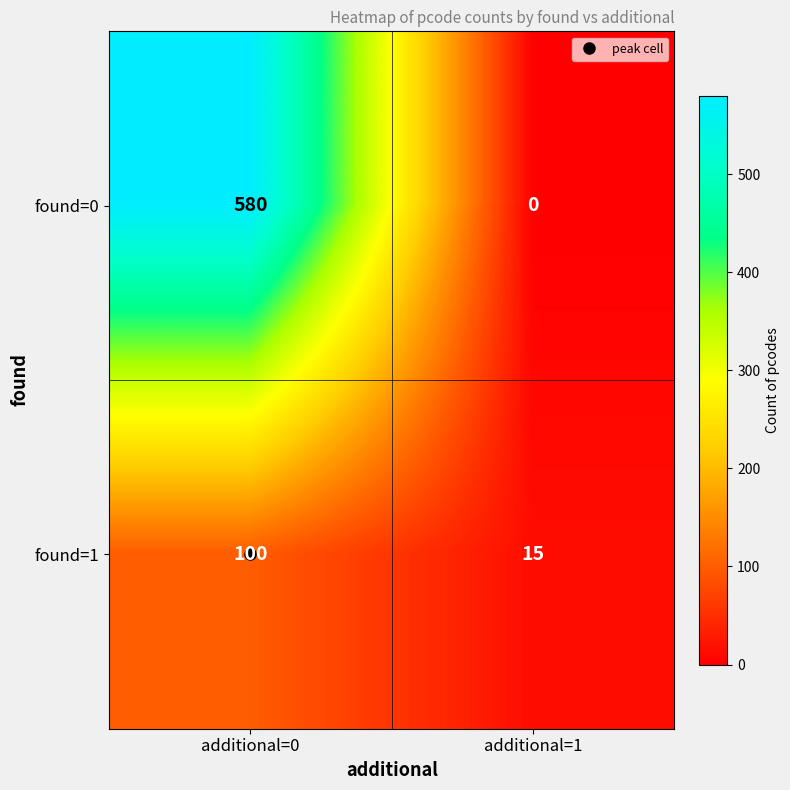

What is the difference between the found=1 values at additional=1 and additional=0?

85